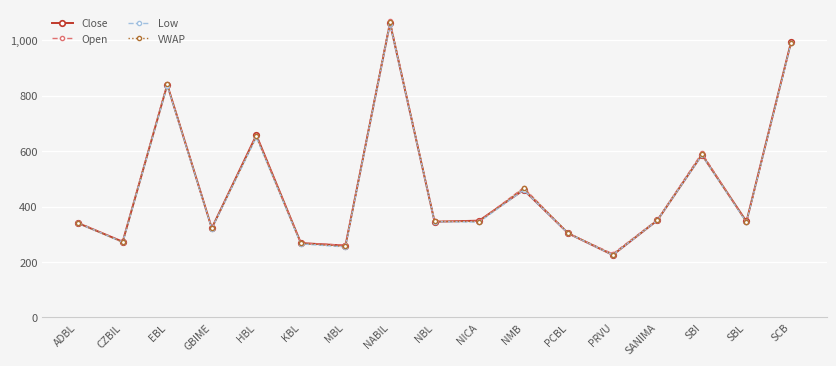

Is the value of Close at PRVU greater than the value of Low at EBL?

No